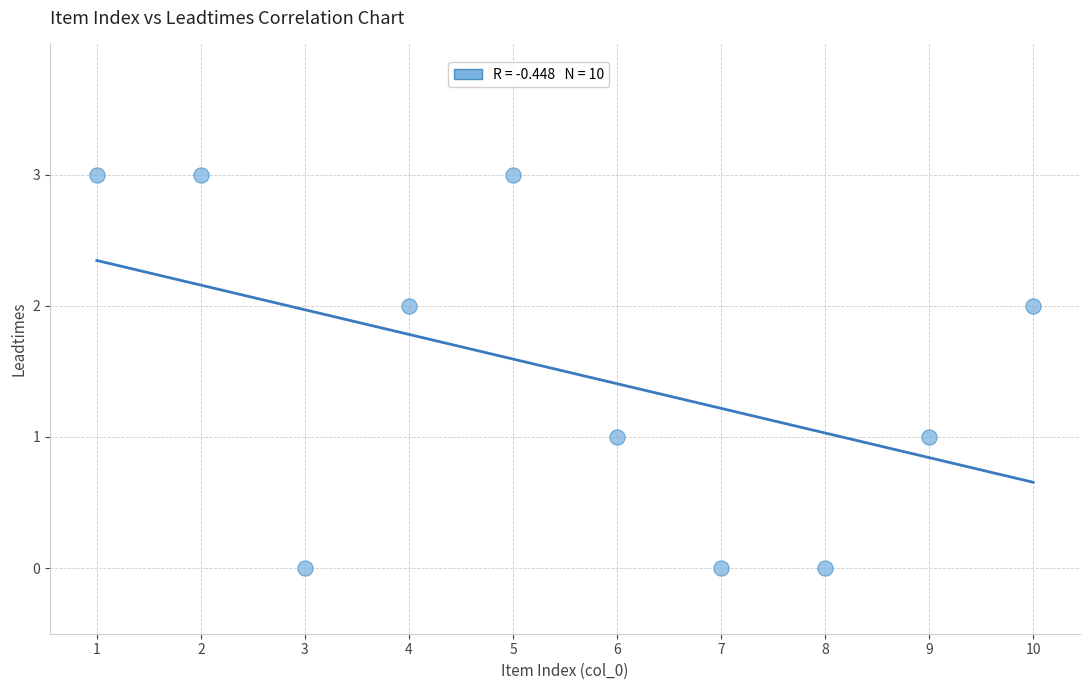

What is the range of Y values (max minus min)?

3